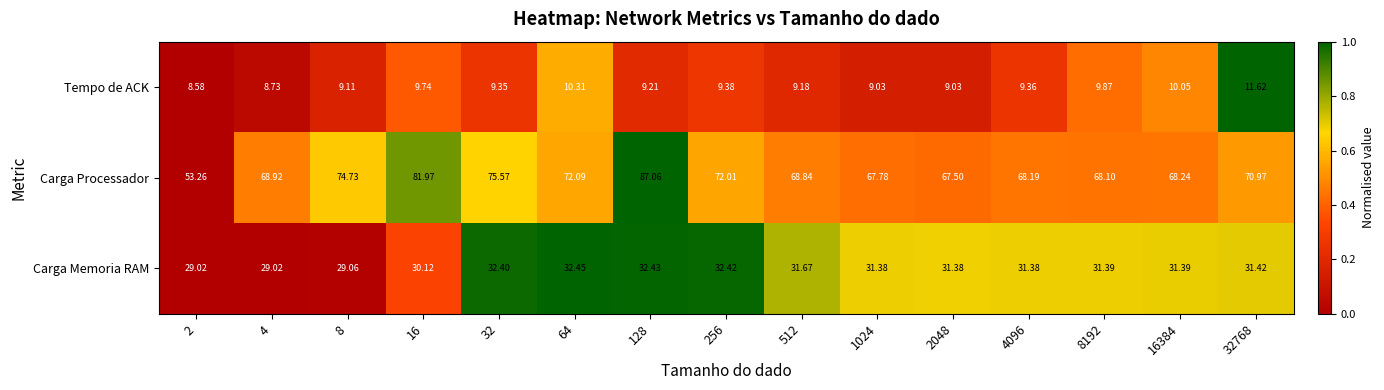

Which series has the widest spread of values?

Carga Processador